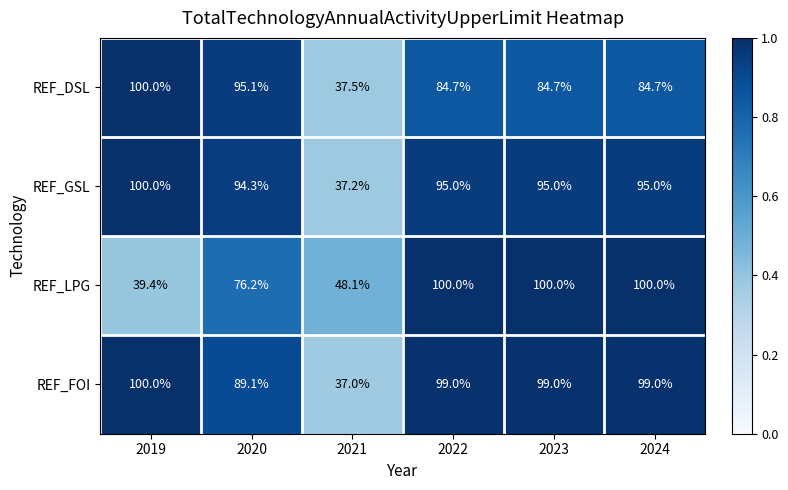

Which series has the widest spread of values?

REF_FOI